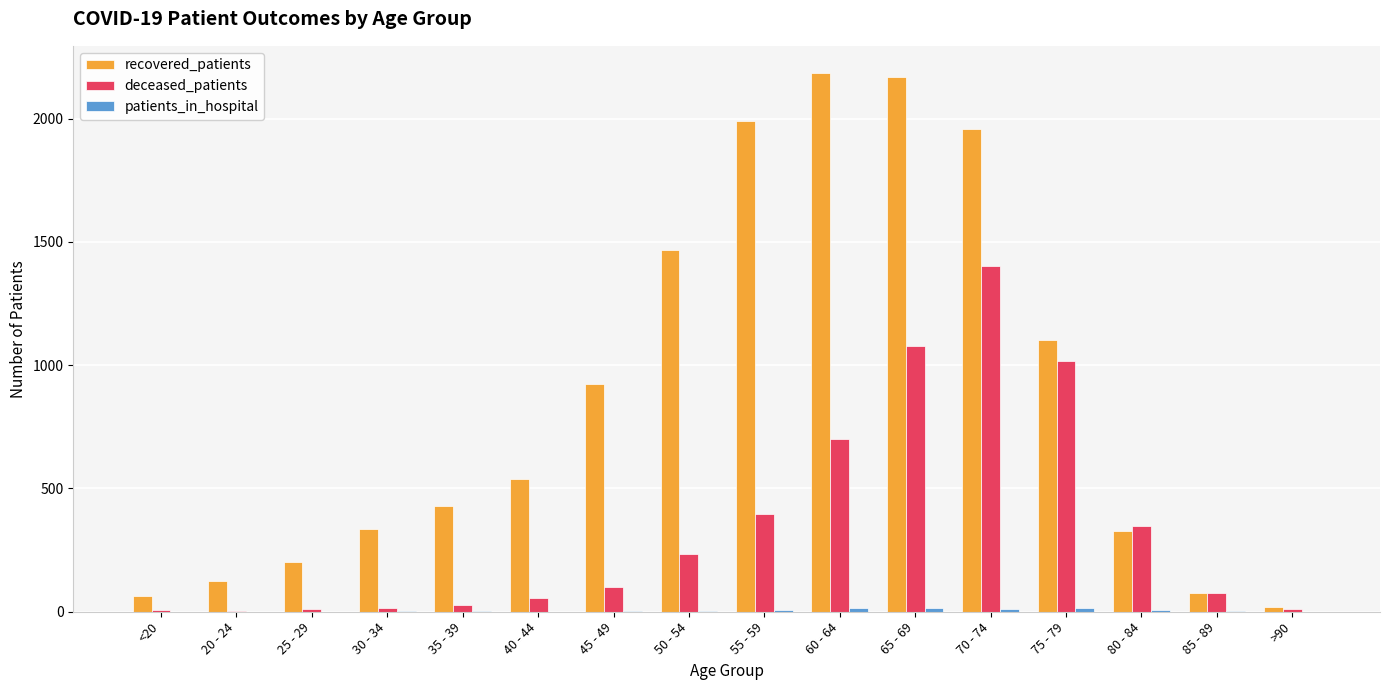

The recovered_patients series shows 1956 at 70 - 74. True or false?

True